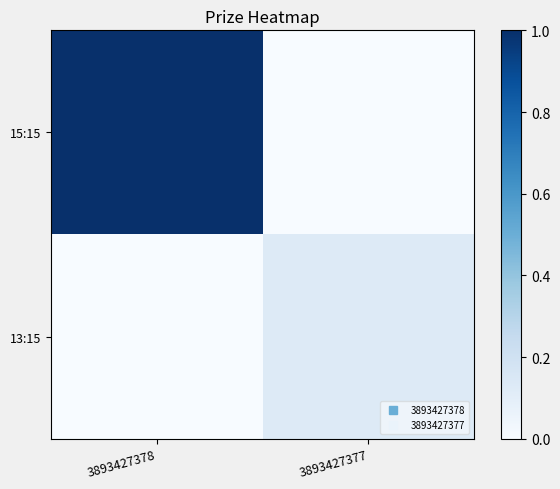

At how many categories does at least one series exceed 0?

2